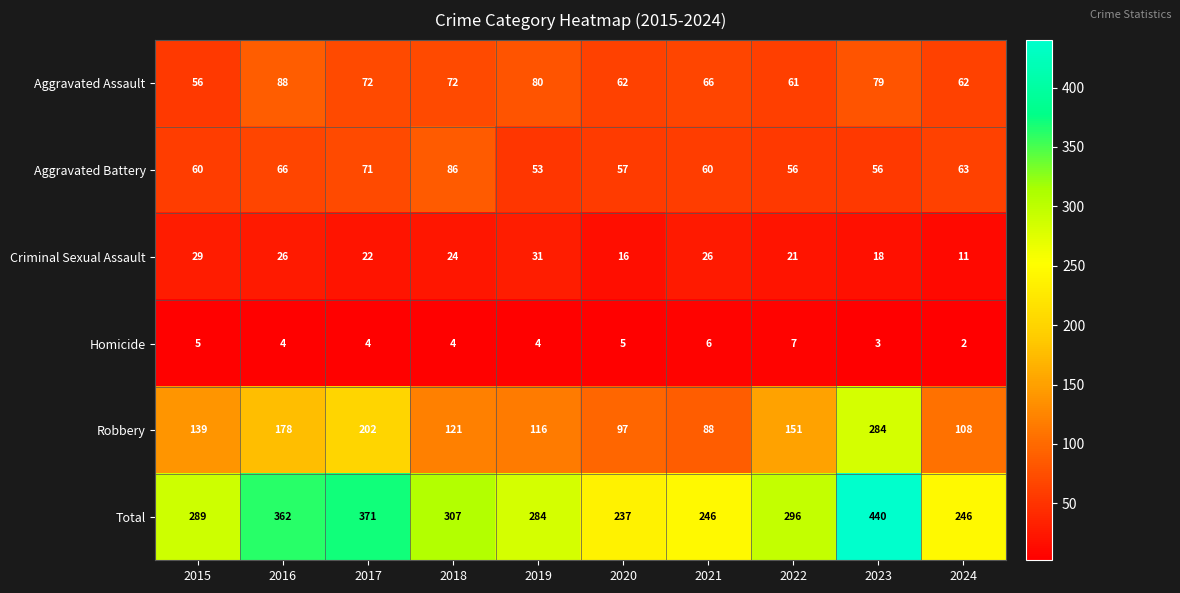

How many Criminal Sexual Assault values are between 18 and 26?

6